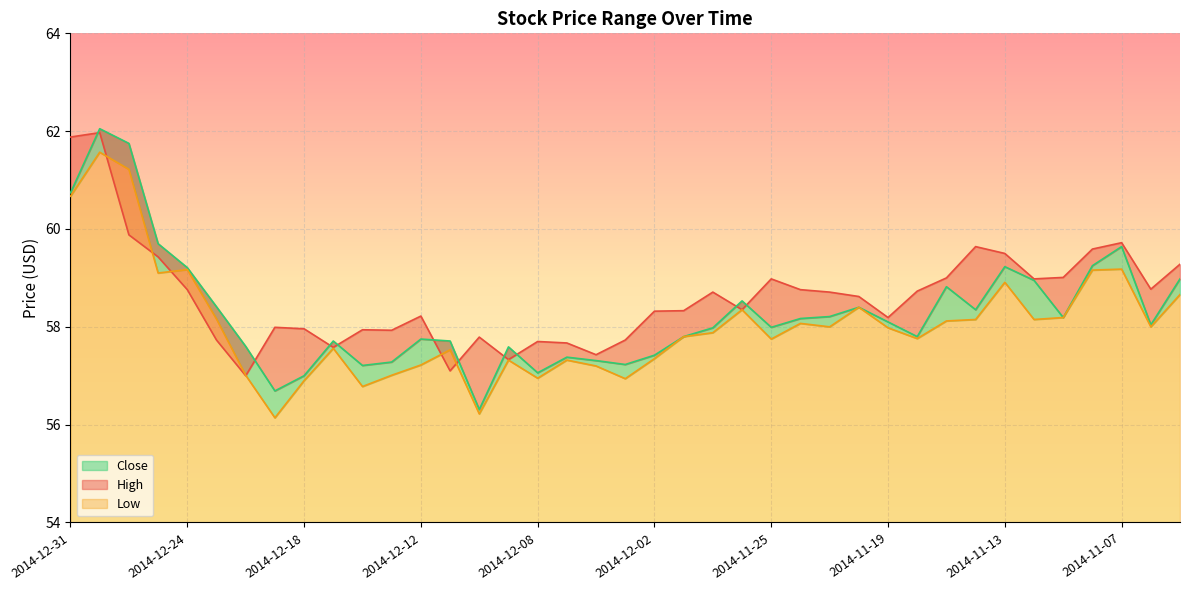

Where is the first local maximum for High?

2014-12-30